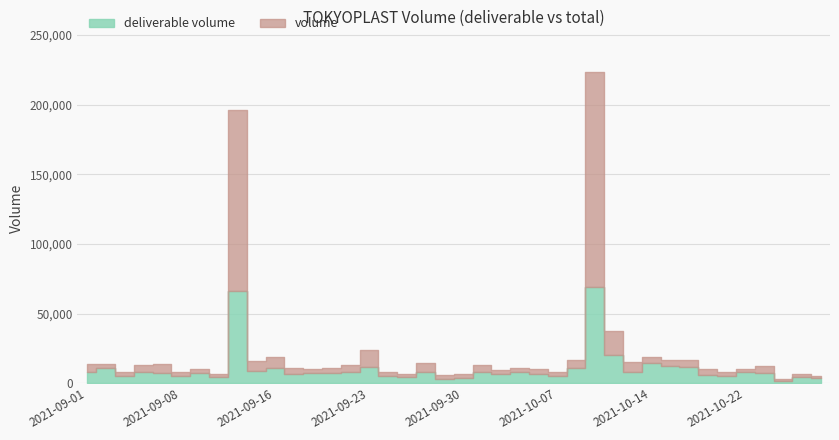

Which series changed the most between 2021-09-01 and 2021-10-25?

volume